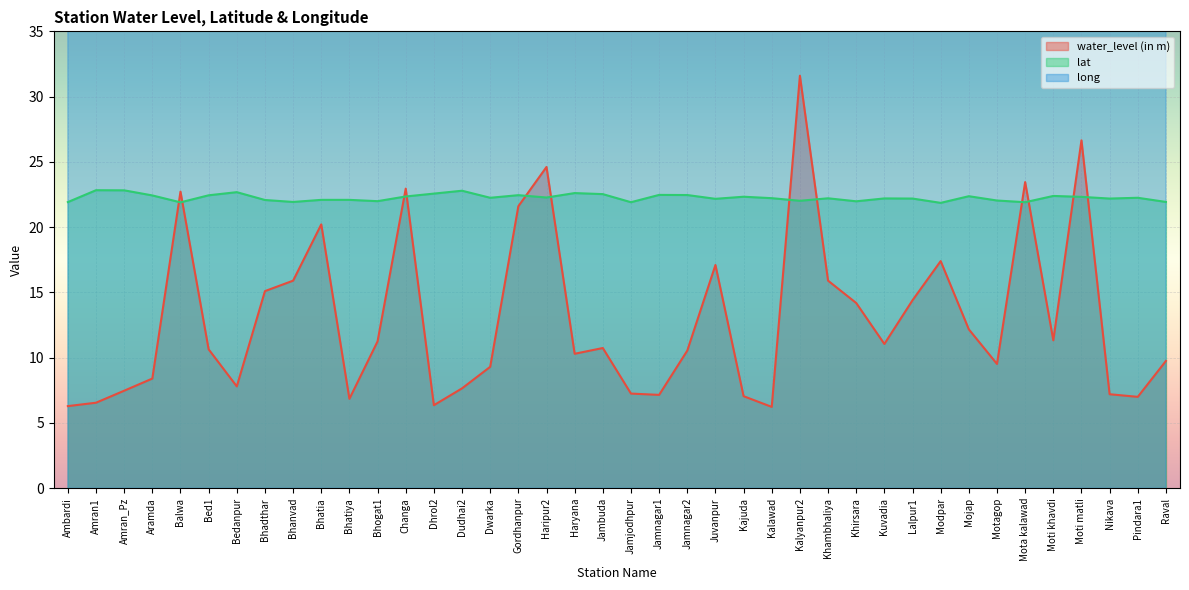

Reading left to right, what are all the values shown in this chart?

water_level (in m): Ambardi=6.3	Amran1=6.5	Amran_Pz=7.5	Aramda=8.4	Balwa=22.7	Bed1=10.6	Bedanpur=7.8	Bhadthar=15.1	Bhanvad=15.9	Bhatia=20.2	Bhatiya=6.8	Bhogat1=11.2	Changa=22.9	Dhrol2=6.4	Dudhai2=7.7	Dwarka=9.3	Gordhanpur=21.6	Haripur2=24.6	Haryana=10.3	Jambuda=10.7	Jamjodhpur=7.2	Jamnagar1=7.2	Jamnagar2=10.5	Juvanpur=17.1	Kajuda=7.0	Kalawad=6.2	Kalyanpur2=31.6	Khambhaliya=15.9	Khirsara=14.2	Kuvadia=11.1	Lalpur1=14.4	Modpar=17.4	Mojap=12.2	Motagop=9.5	Mota kalawad=23.4	Moti khavdi=11.3	Moti matli=26.6	Nikava=7.2	Pindara1=7.0	Raval=9.8
lat: Ambardi=21.9	Amran1=22.8	Amran_Pz=22.8	Aramda=22.4	Balwa=21.9	Bed1=22.4	Bedanpur=22.7	Bhadthar=22.1	Bhanvad=21.9	Bhatia=22.1	Bhatiya=22.1	Bhogat1=22.0	Changa=22.4	Dhrol2=22.6	Dudhai2=22.8	Dwarka=22.2	Gordhanpur=22.4	Haripur2=22.3	Haryana=22.6	Jambuda=22.5	Jamjodhpur=21.9	Jamnagar1=22.5	Jamnagar2=22.5	Juvanpur=22.2	Kajuda=22.3	Kalawad=22.2	Kalyanpur2=22.0	Khambhaliya=22.2	Khirsara=22.0	Kuvadia=22.2	Lalpur1=22.2	Modpar=21.9	Mojap=22.4	Motagop=22.0	Mota kalawad=21.9	Moti khavdi=22.4	Moti matli=22.3	Nikava=22.2	Pindara1=22.2	Raval=21.9
long: Ambardi=69.9	Amran1=70.6	Amran_Pz=70.5	Aramda=69.0	Balwa=70.0	Bed1=69.9	Bedanpur=70.3	Bhadthar=69.6	Bhanvad=69.8	Bhatia=69.3	Bhatiya=69.3	Bhogat1=69.2	Changa=70.0	Dhrol2=70.4	Dudhai2=70.5	Dwarka=69.0	Gordhanpur=70.0	Haripur2=70.3	Haryana=70.3	Jambuda=70.2	Jamjodhpur=70.0	Jamnagar1=70.0	Jamnagar2=70.1	Juvanpur=69.4	Kajuda=69.7	Kalawad=70.4	Kalyanpur2=69.4	Khambhaliya=69.7	Khirsara=69.6	Kuvadia=69.6	Lalpur1=70.0	Modpar=69.8	Mojap=69.0	Motagop=69.9	Mota kalawad=69.8	Moti khavdi=69.9	Moti matli=70.3	Nikava=70.5	Pindara1=69.3	Raval=69.5